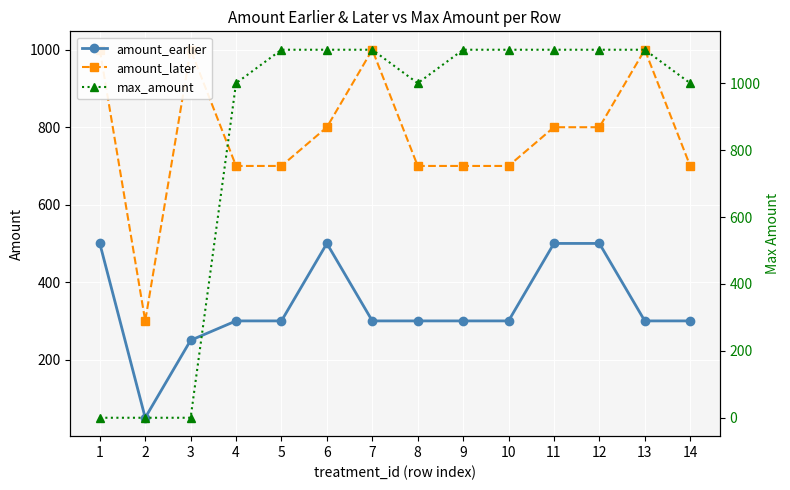

How many values in the amount_later series are below 800?

7